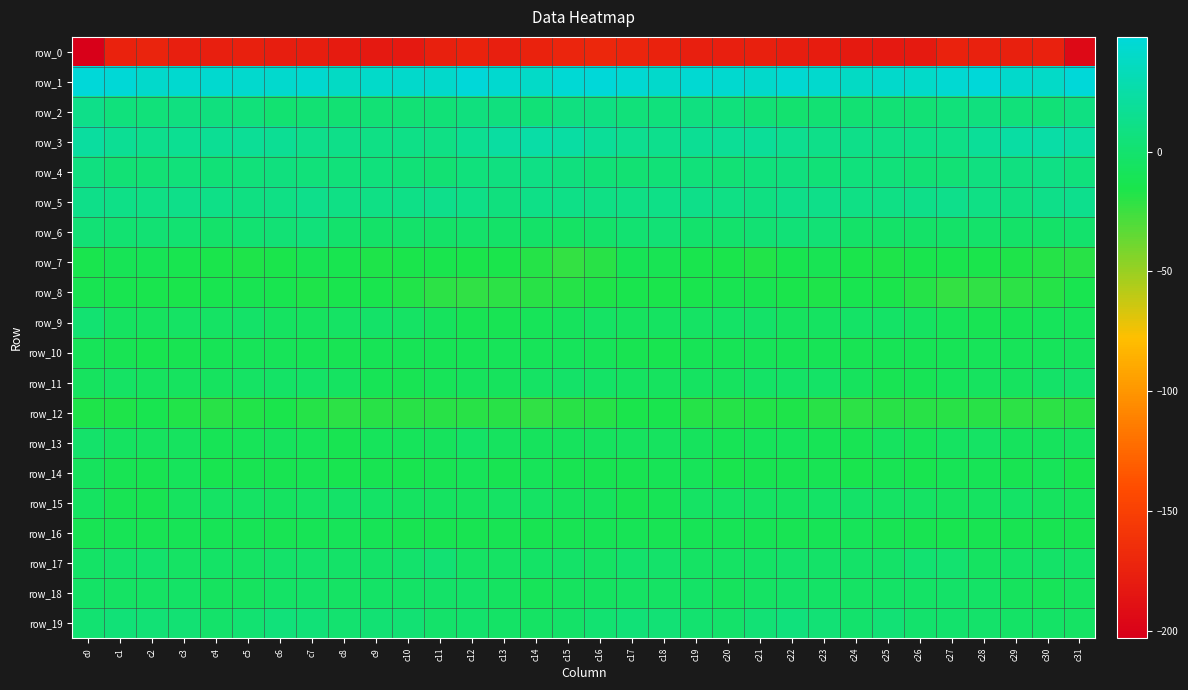

Which series has the widest spread of values?

row_0